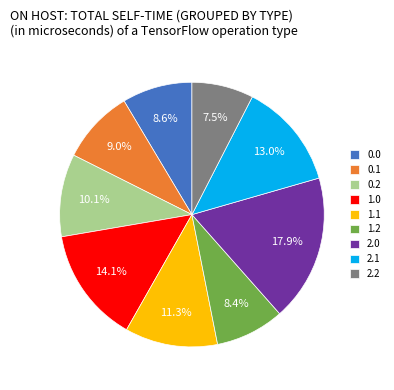

What percentage is NOT represented by 2.2?

92.5%